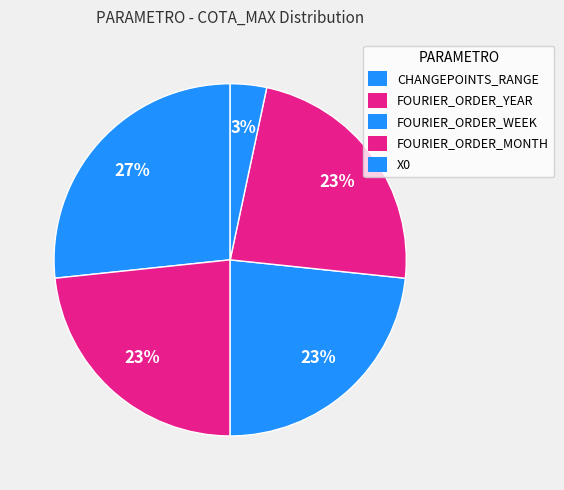

How many segments does this pie chart have?

5